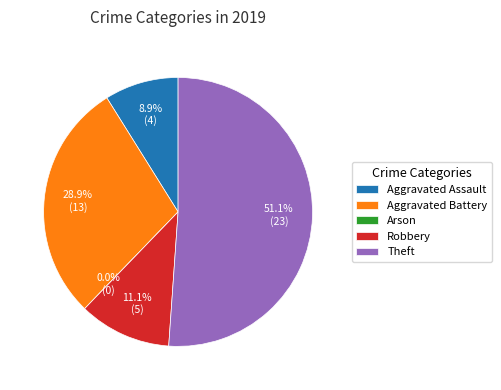

Between Aggravated Battery and Aggravated Assault, which is larger?

Aggravated Battery